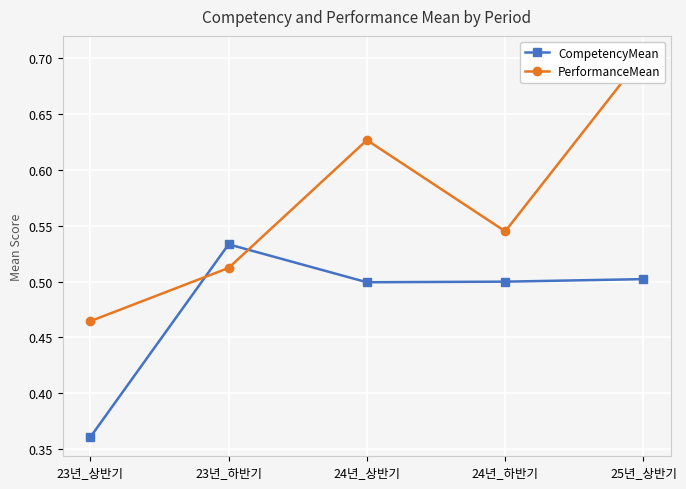

Where is PerformanceMean nearest to the value 0?

23년_상반기